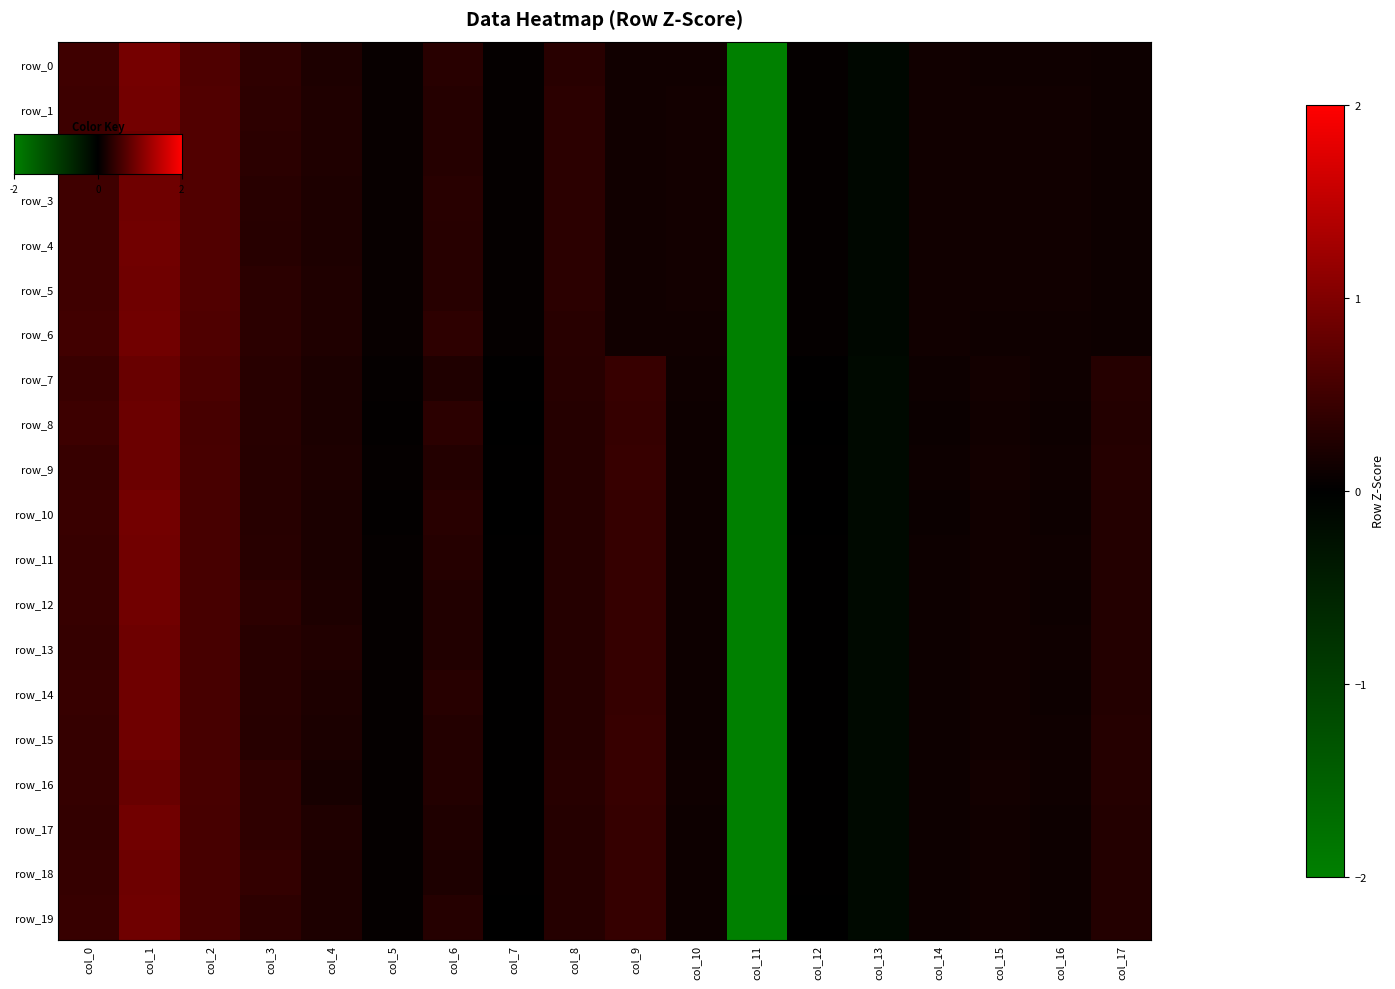

Which series changed the most between col_6 and col_14?

row_8